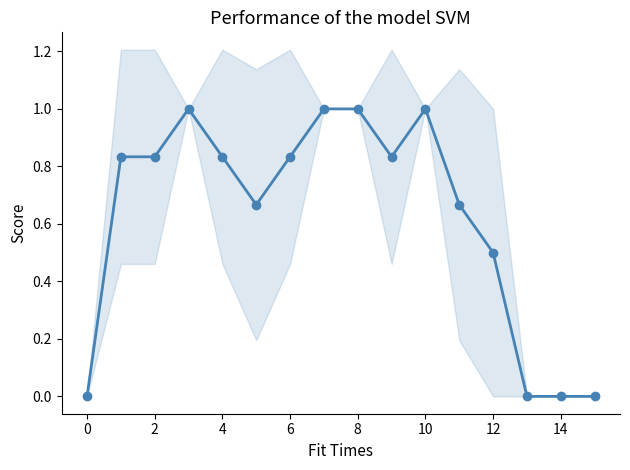

What is the value of the 10th point from the left?

0.8